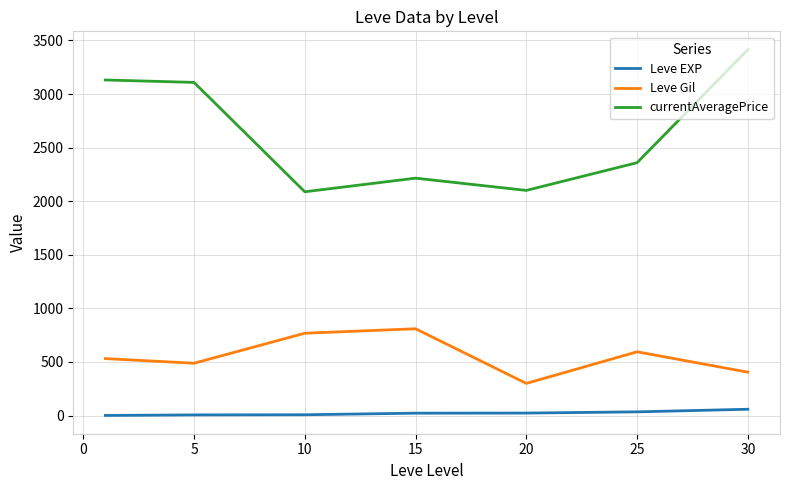

Which series has the largest range (max minus min)?

currentAveragePrice